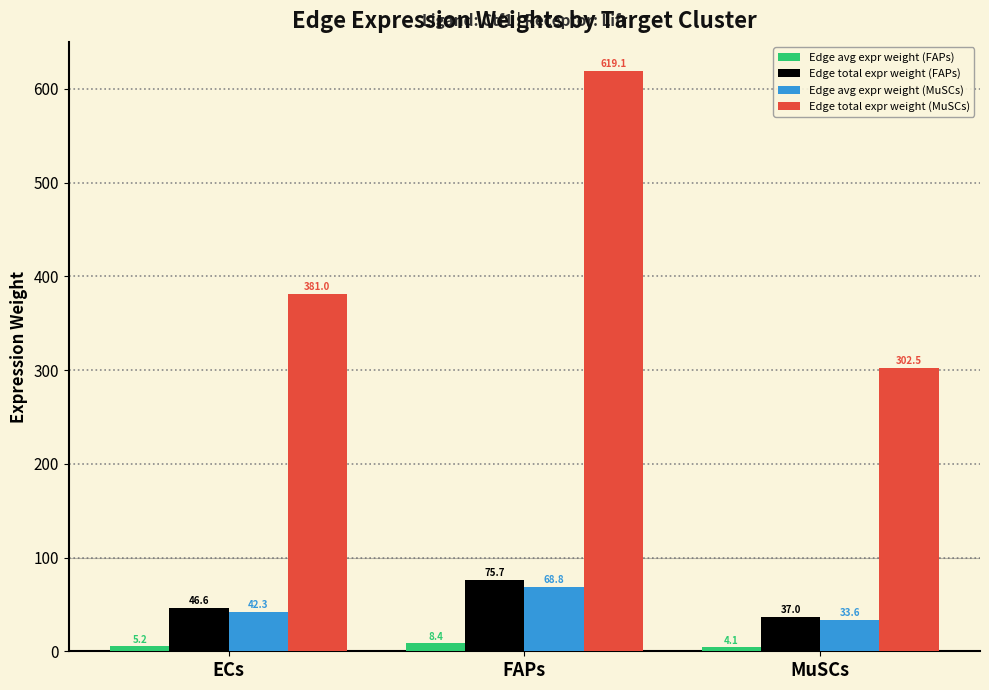

What is the highest value of the Edge avg expr weight (MuSCs) series?

68.8